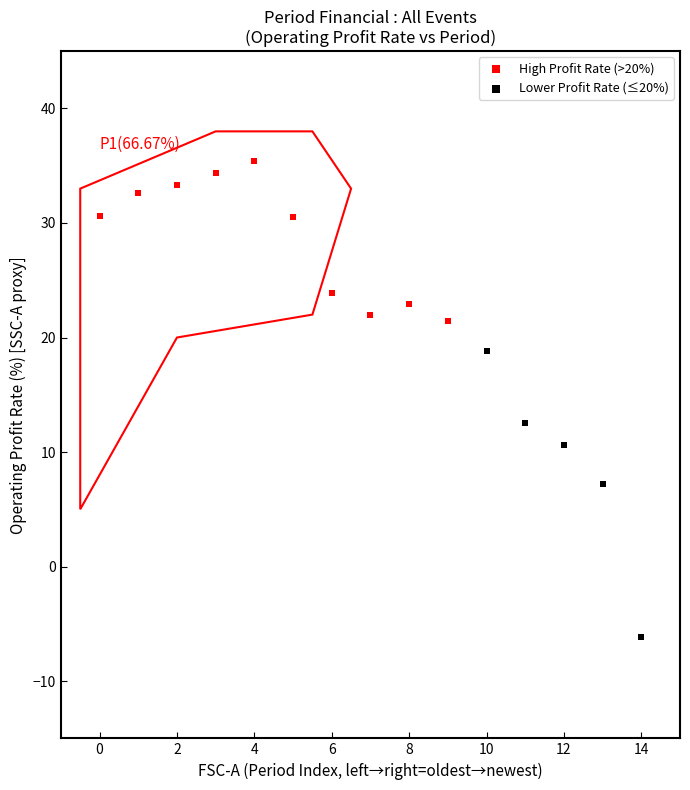

Which series reaches the minimum Y coordinate?

Lower Profit Rate (≤20%)